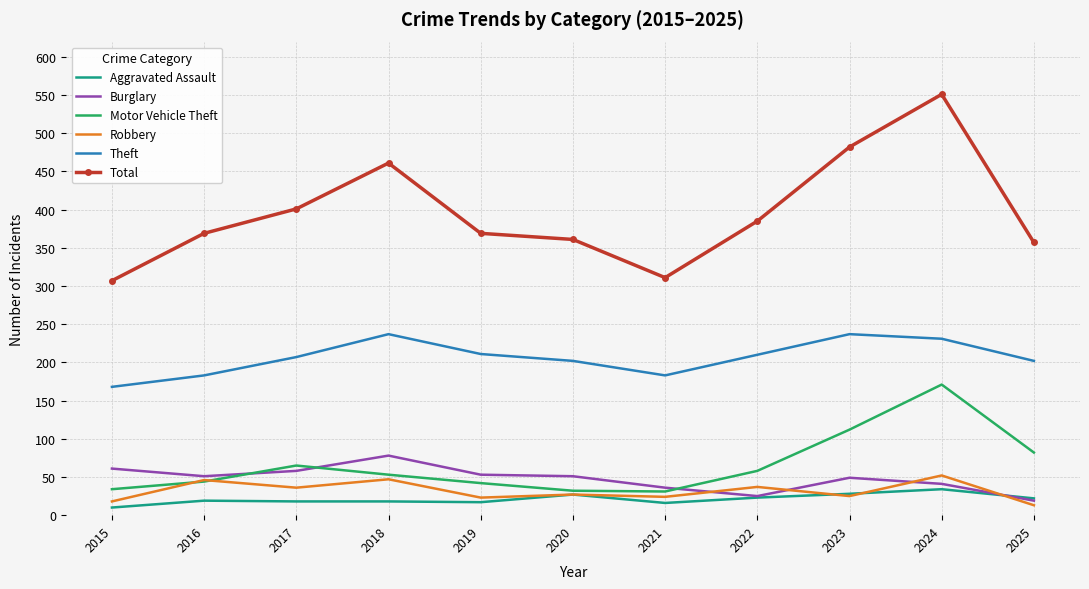

What is the sum of all Robbery values?

348